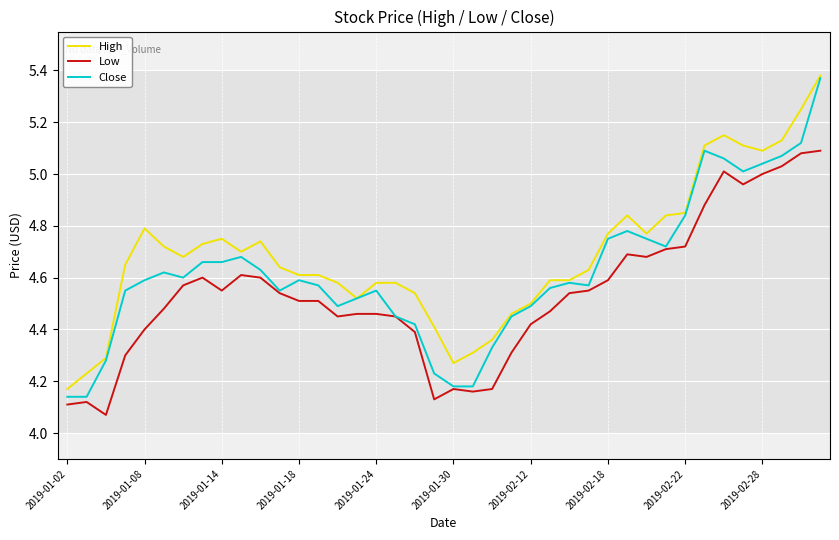

How many distinct data groups are displayed?

3